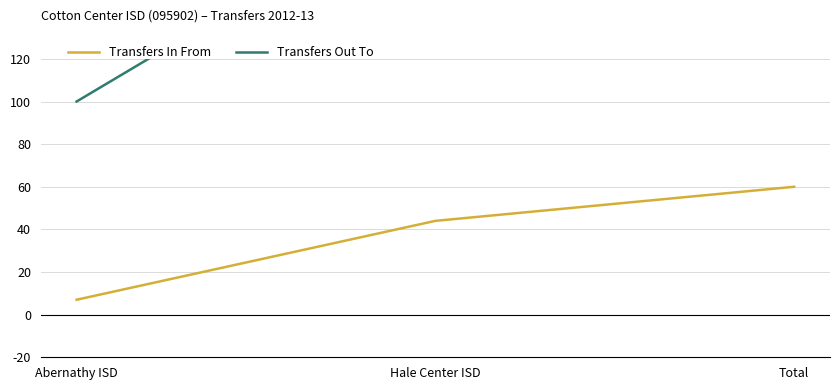

What is the label of the 3rd point from the left?

Total